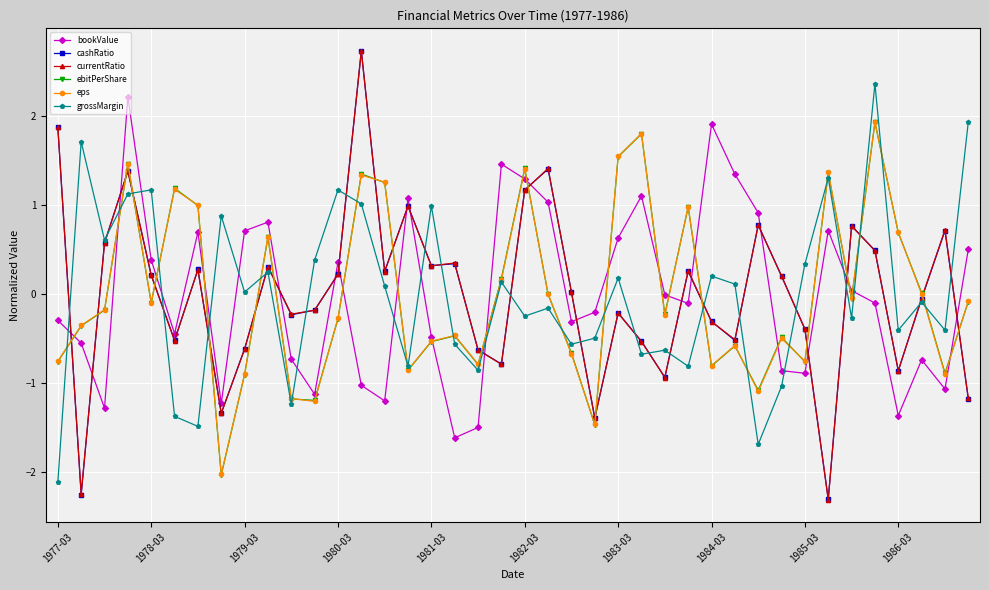

What is the minimum value shown in the chart?

-2.3